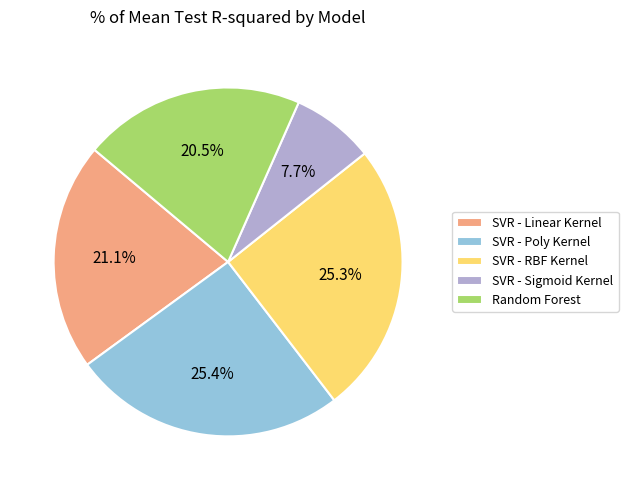

Which category has the smallest portion of the pie?

SVR - Sigmoid Kernel